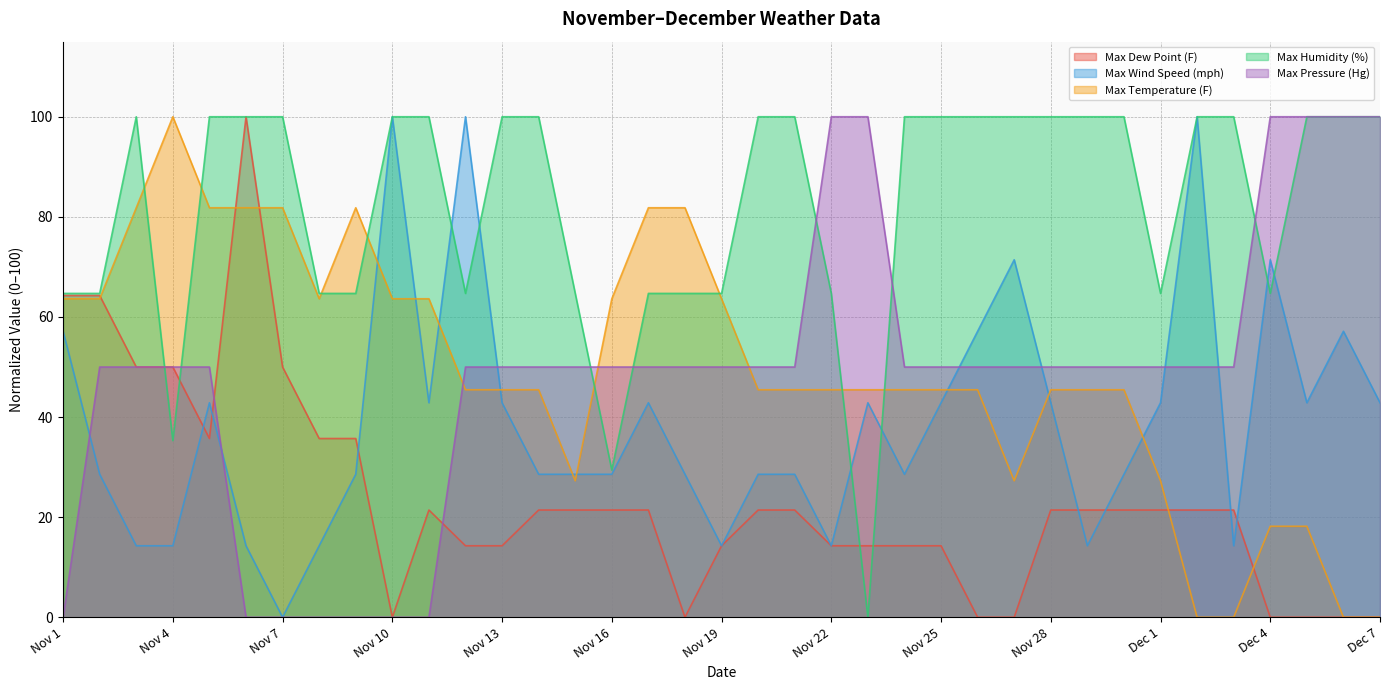

At which label does Max Humidity (%) reach its peak?

Nov 3